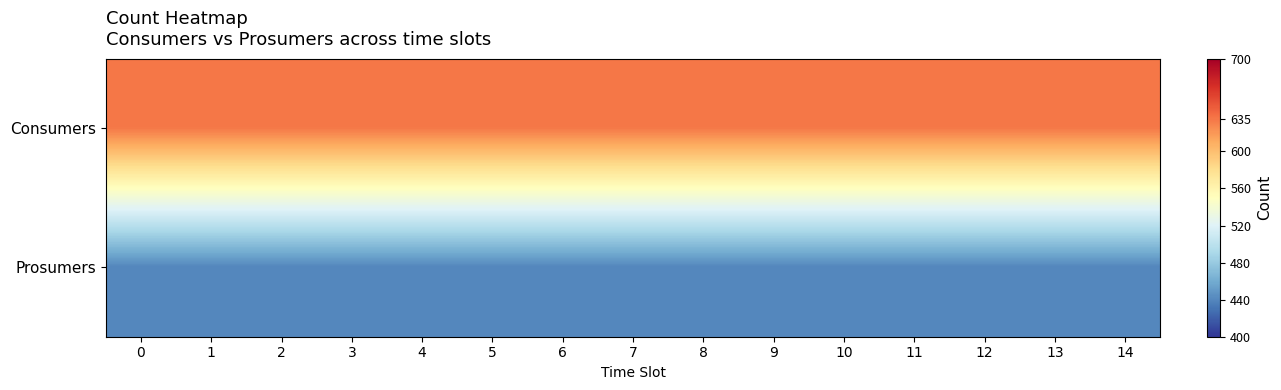

What is the total value across all series at 1?

1075